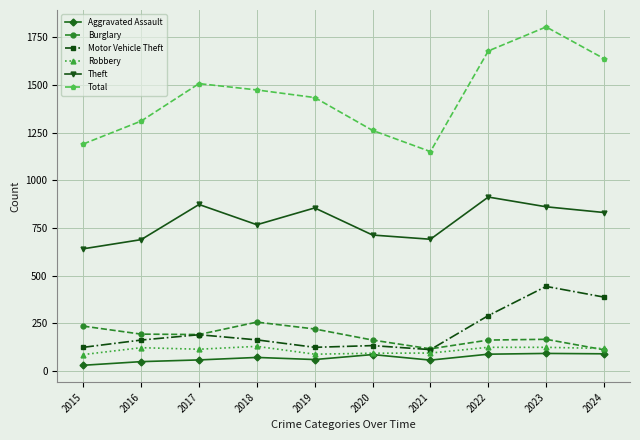

At which category is the sum across all series the highest?

2023